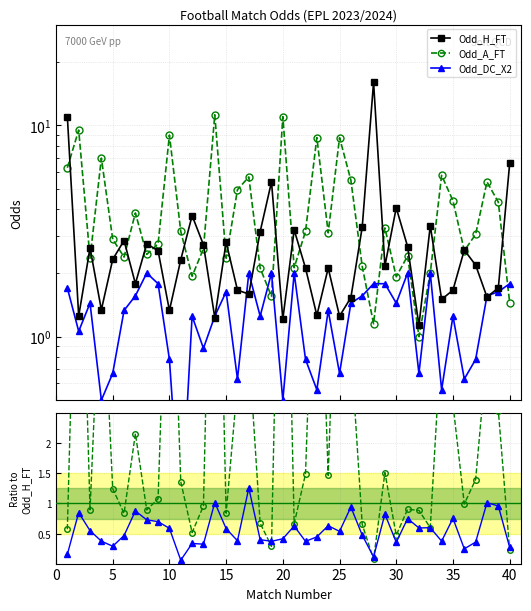

Between 25 and 40, which series saw the biggest shift?

Odd_A_FT